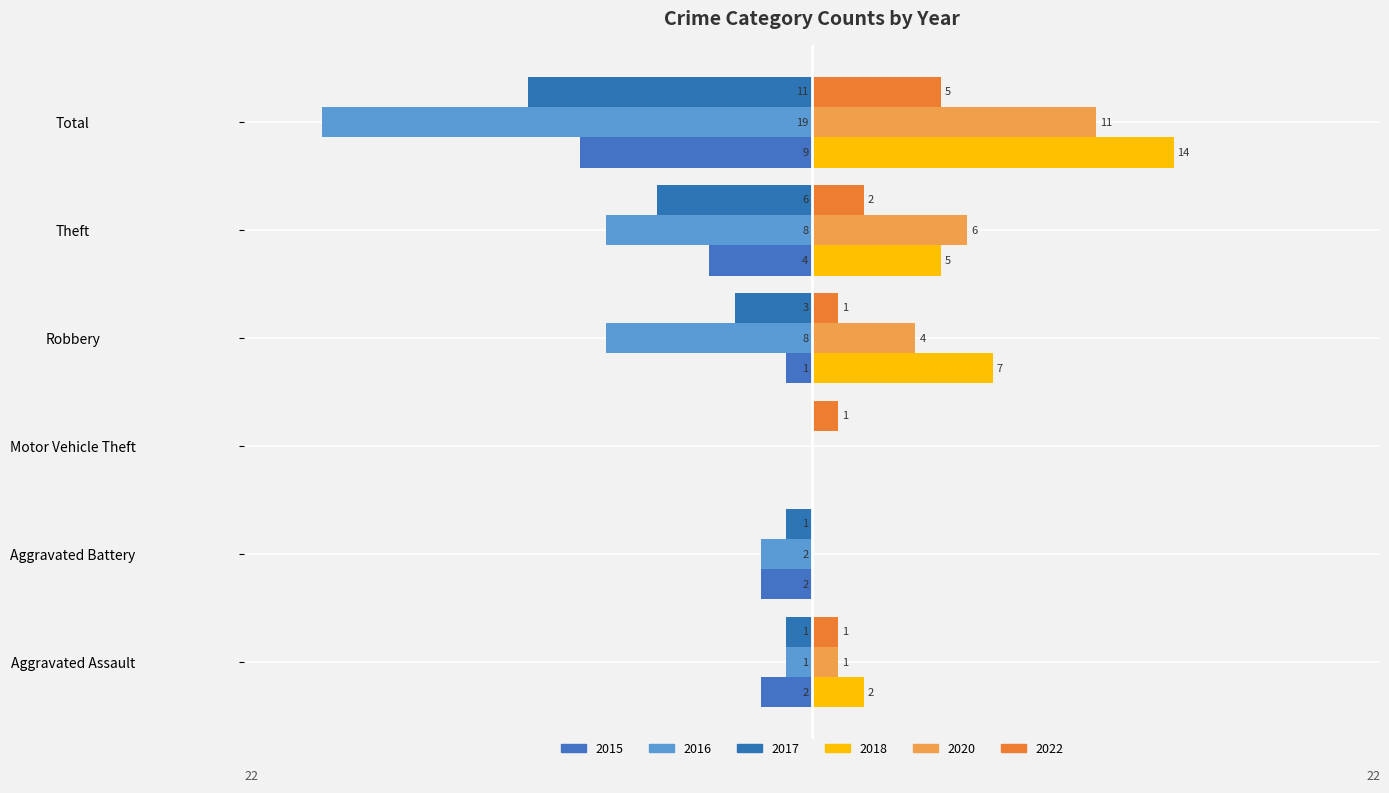

How many bars are there in each group?

6